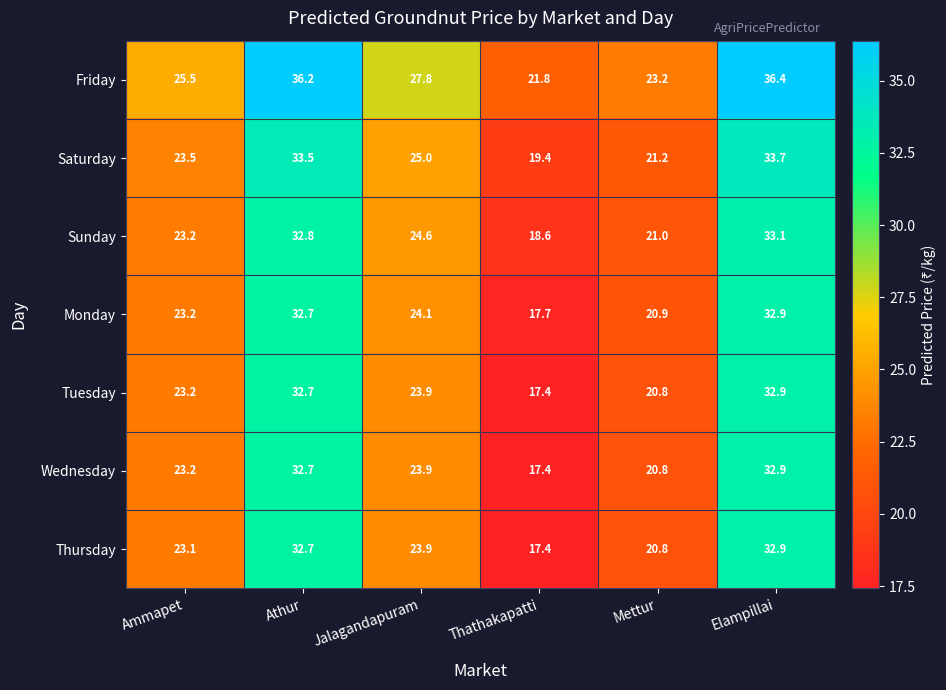

Which series has the largest total across all categories?

Friday